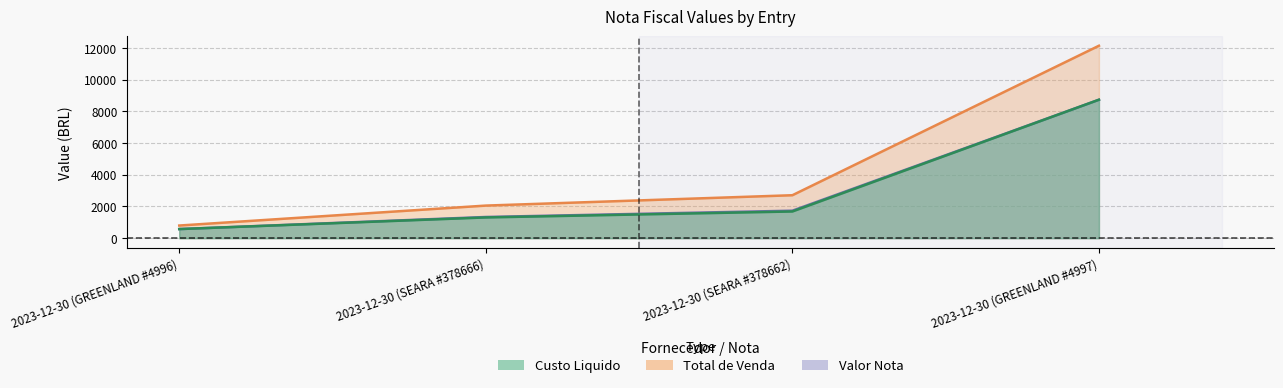

How many lines are shown in the chart?

3